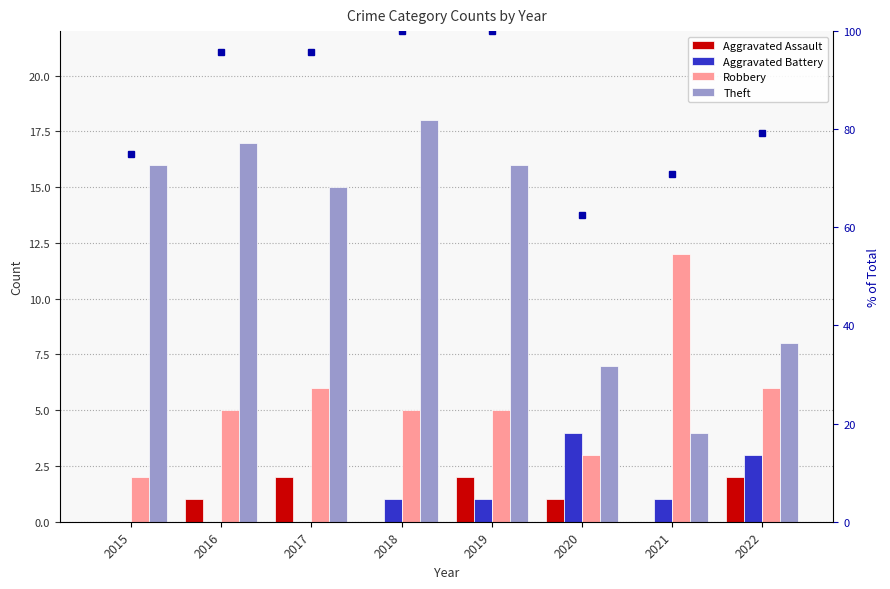

At how many categories does at least one series exceed 95?

4